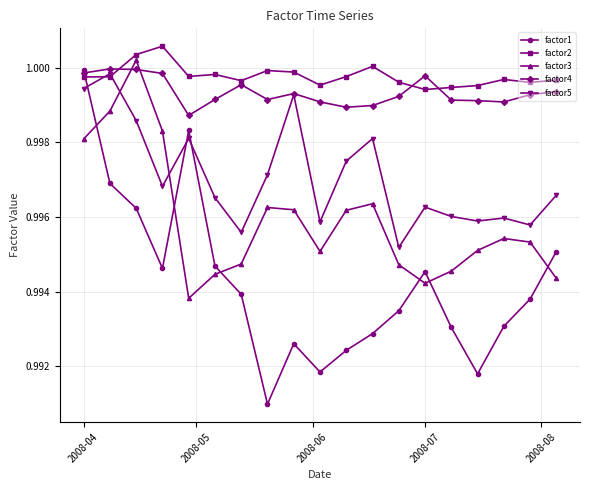

True or false: factor1 has more than 1 interior local peaks.

True